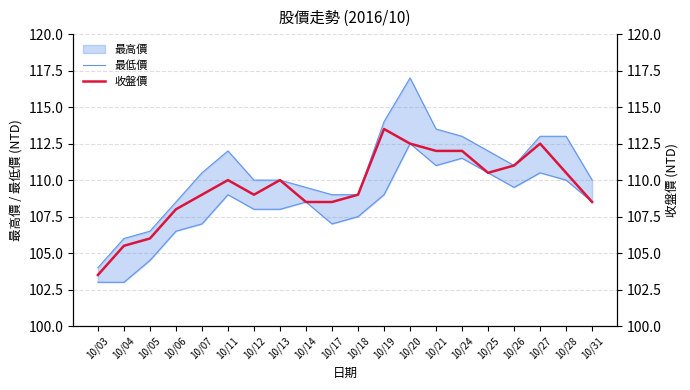

Where is 收盤價 nearest to the value 108?

10/06